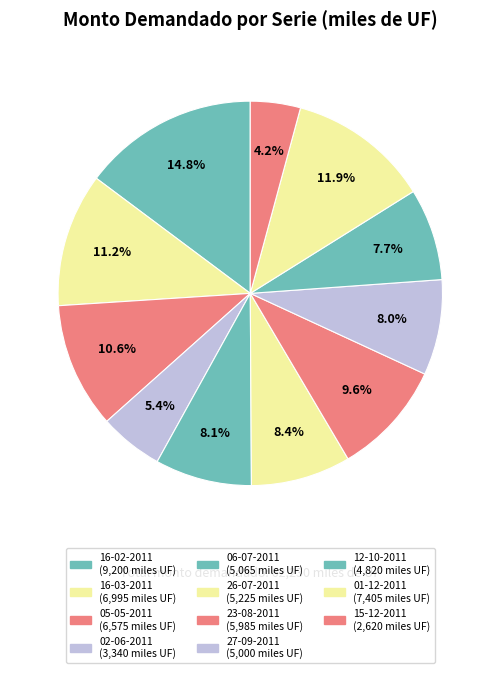

What is the ratio of the value at 16-03-2011 to the value at 27-09-2011?

1.4